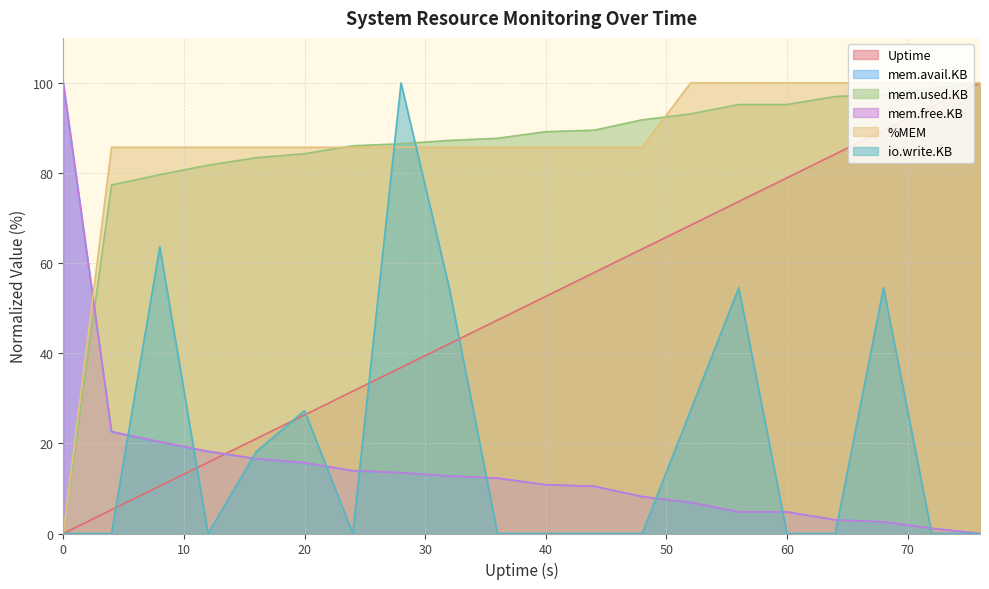

Does the chart display data point markers on the line(s)?

No